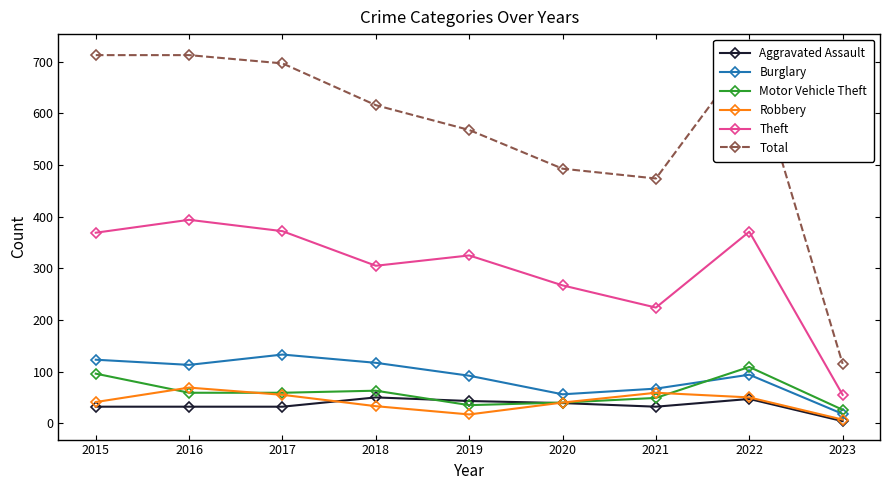

Which series changed the most between 2018 and 2019?

Total